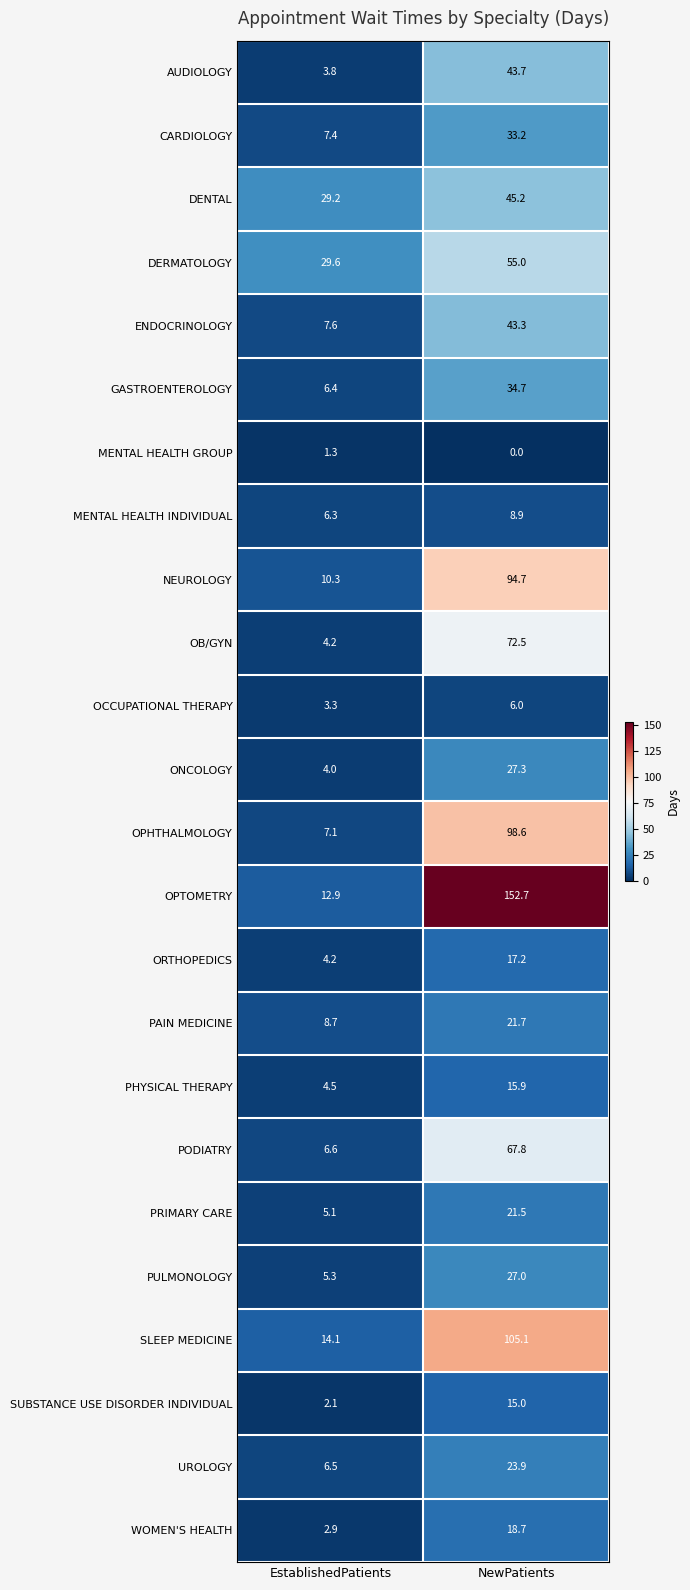

Count the number of categories in the chart.

2